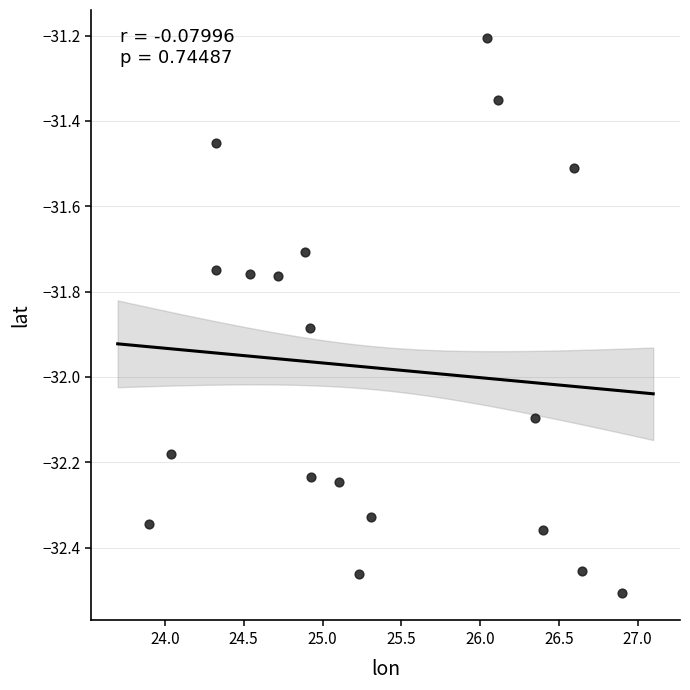

What Y value in the scatter plot is closest to -31?

-31.2